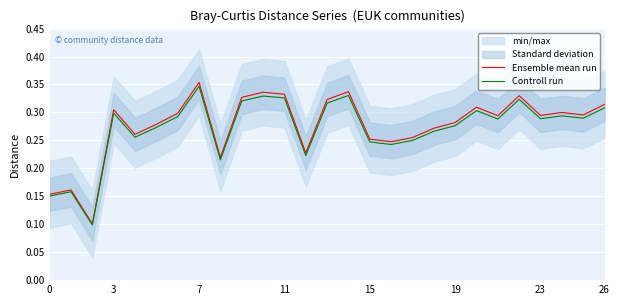

Reading right to left, extract all data points from this chart.

Ensemble mean run: 0.3	0.3	0.3	0.3	0.3	0.3	0.3	0.3	0.3	0.3	0.2	0.3	0.3	0.3	0.2	0.3	0.3	0.3	0.2	0.4	0.3	0.3	0.3	0.3	0.1	0.2	0.2
Controll run: 0.3	0.3	0.3	0.3	0.3	0.3	0.3	0.3	0.3	0.2	0.2	0.2	0.3	0.3	0.2	0.3	0.3	0.3	0.2	0.3	0.3	0.3	0.3	0.3	0.1	0.2	0.2